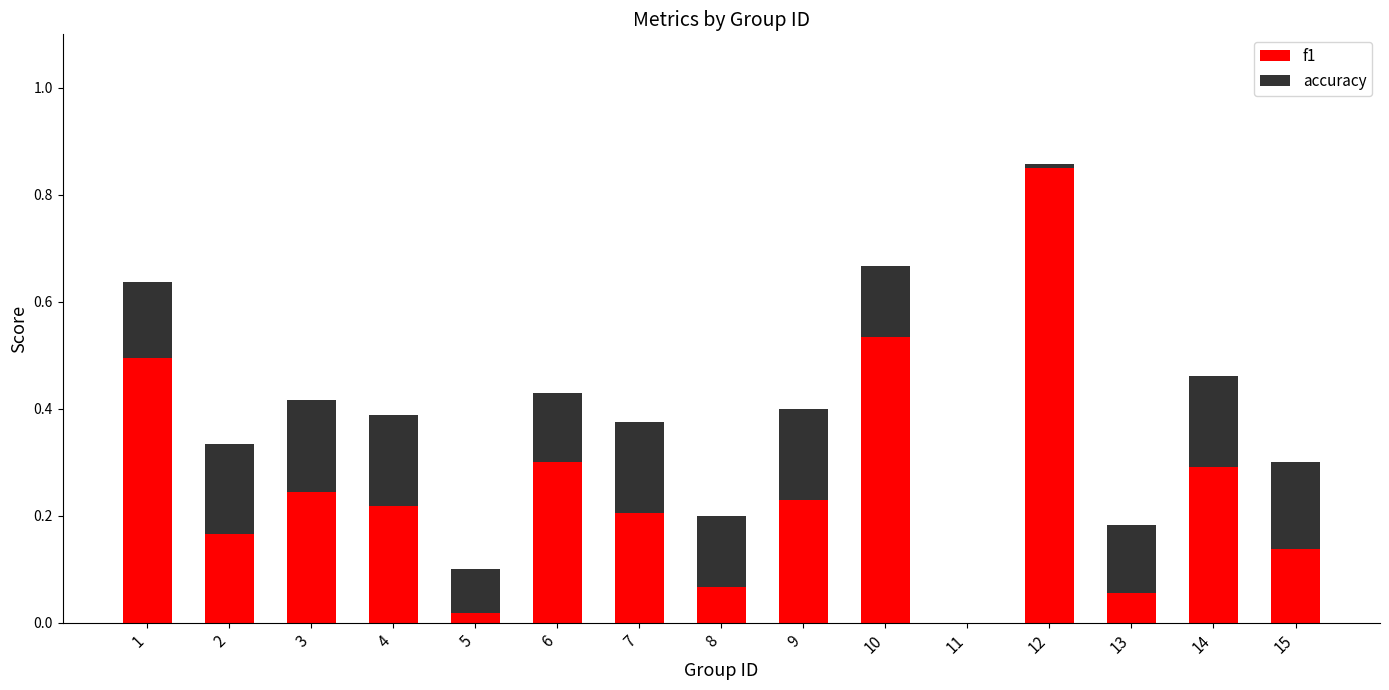

Are the bars horizontal?

No